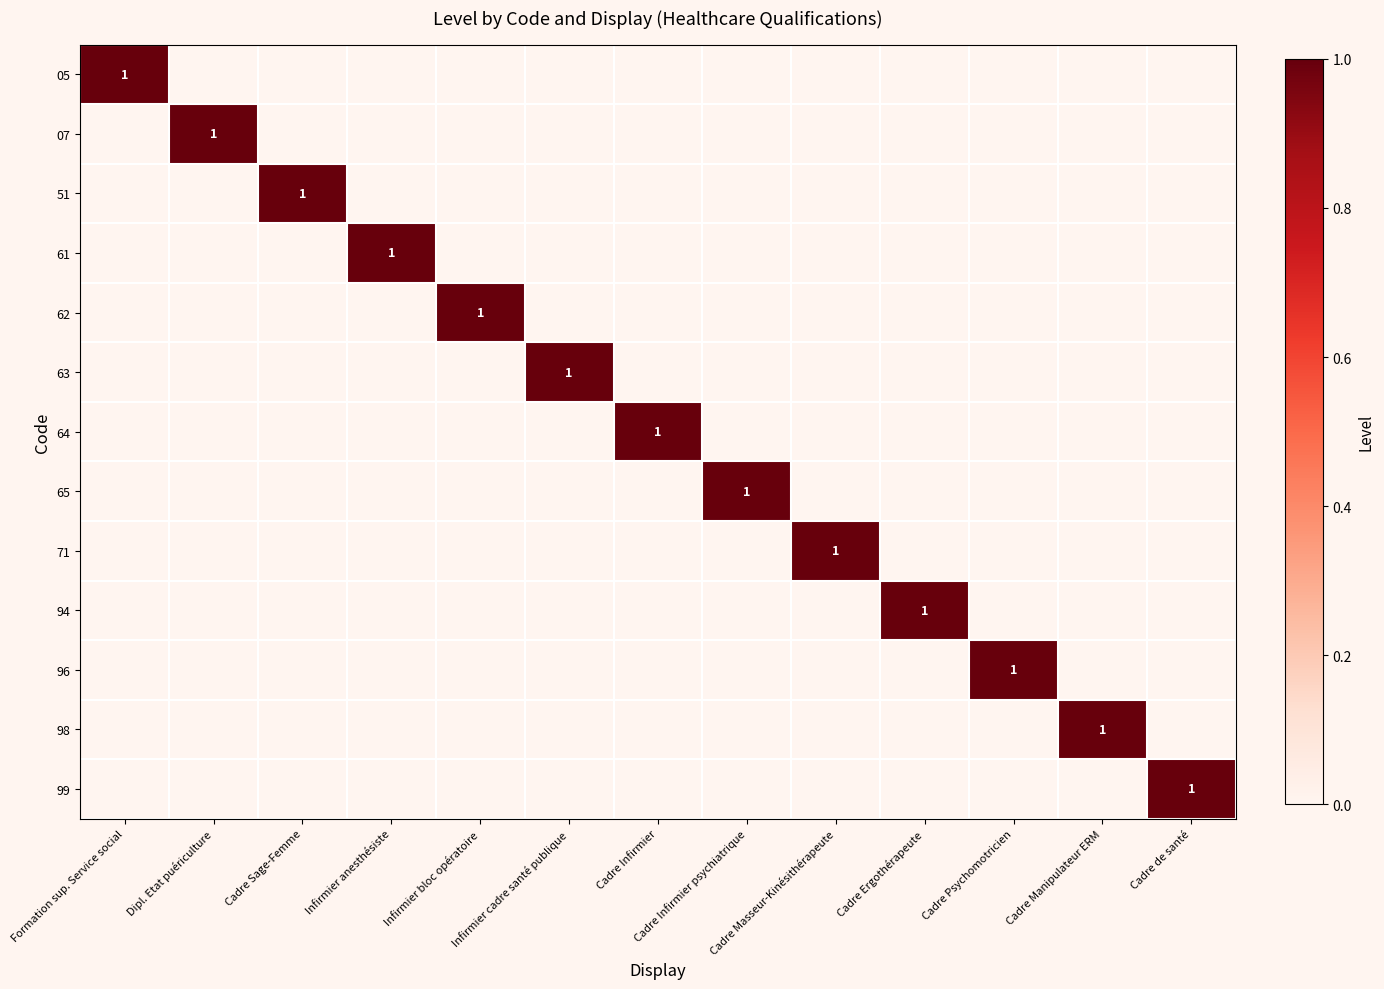

What is the sum of all 99 values?

1